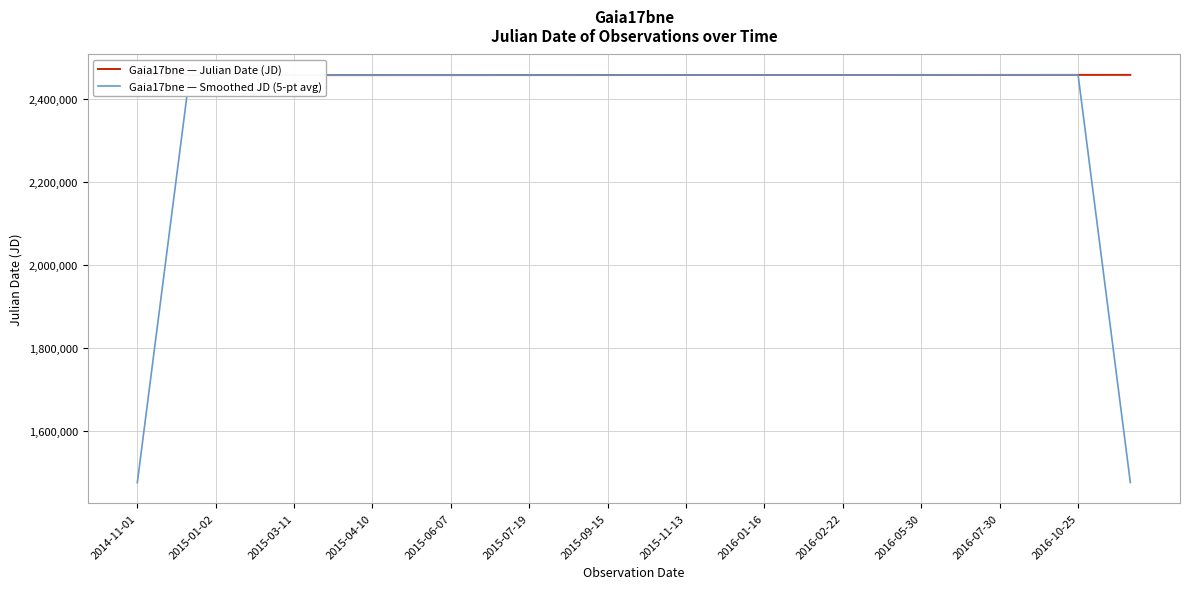

Is it true that Gaia17bne — Julian Date (JD) equals 992090.3 at 2016-01-16?

False